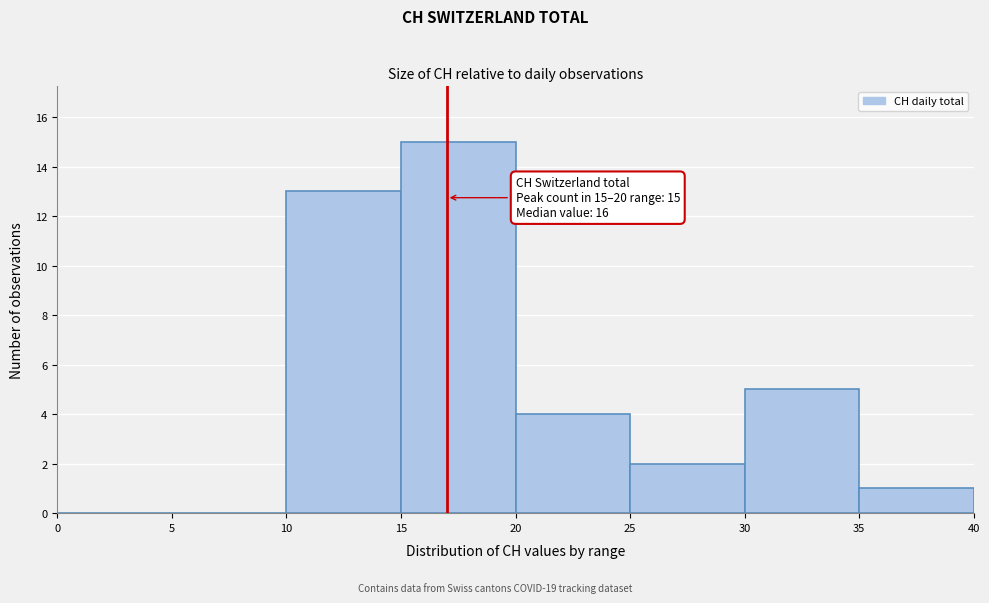

Which range on the x-axis has the tallest bar?

15 to 20